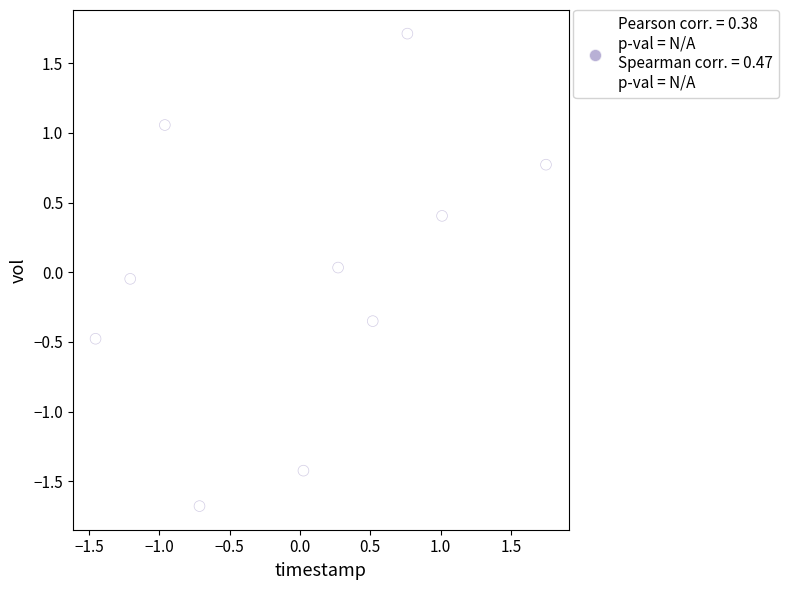

What is the range of Y values (max minus min)?

3.4